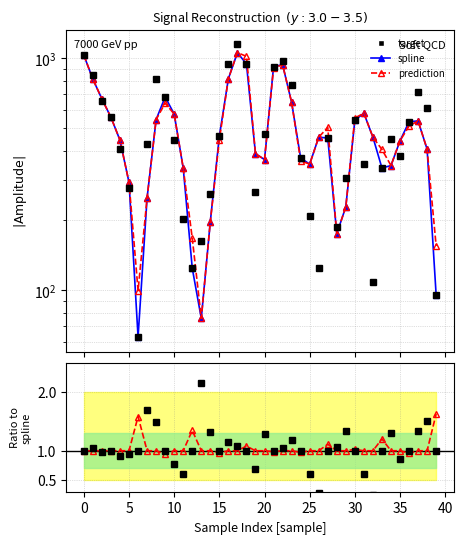

The spline series shows 417.3 at 30. True or false?

False